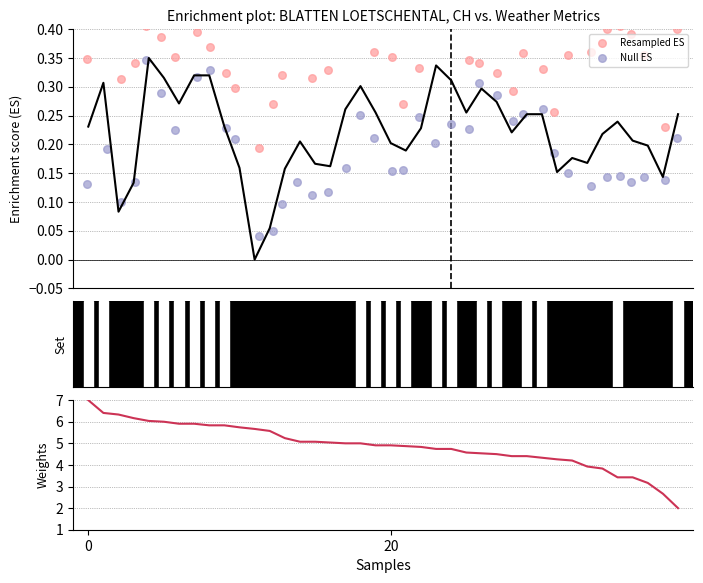

Is the value of Null ES at 11 greater than the value of Weights at 15?

No